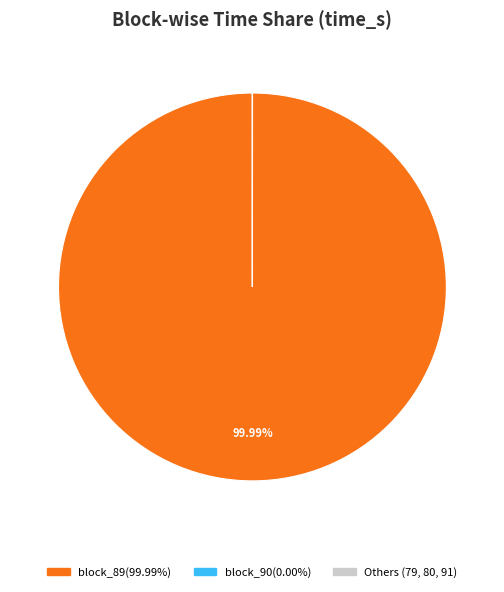

Is there a majority slice in this chart?

Yes